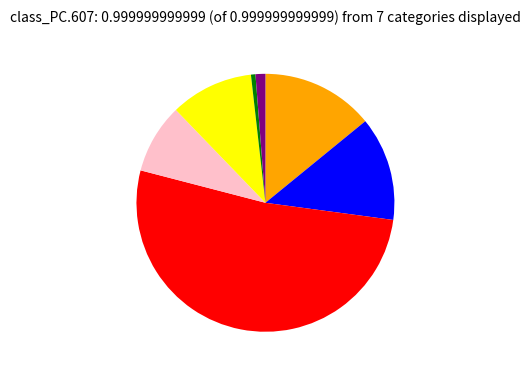

Does any single category account for the majority?

Yes